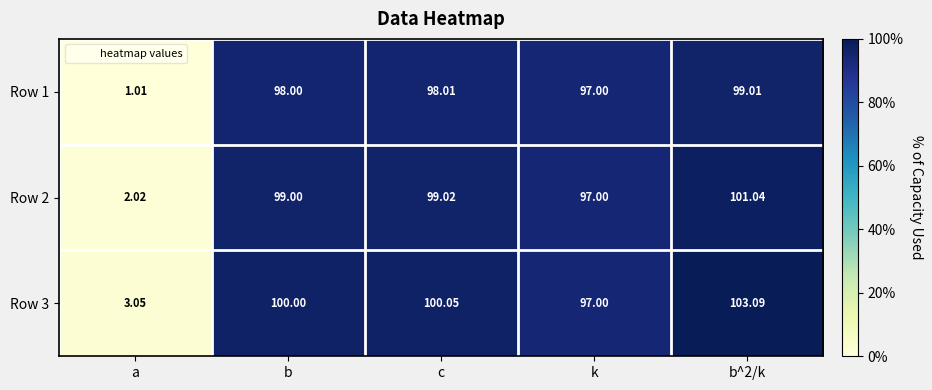

At which category does the chart reach its minimum across all series?

a